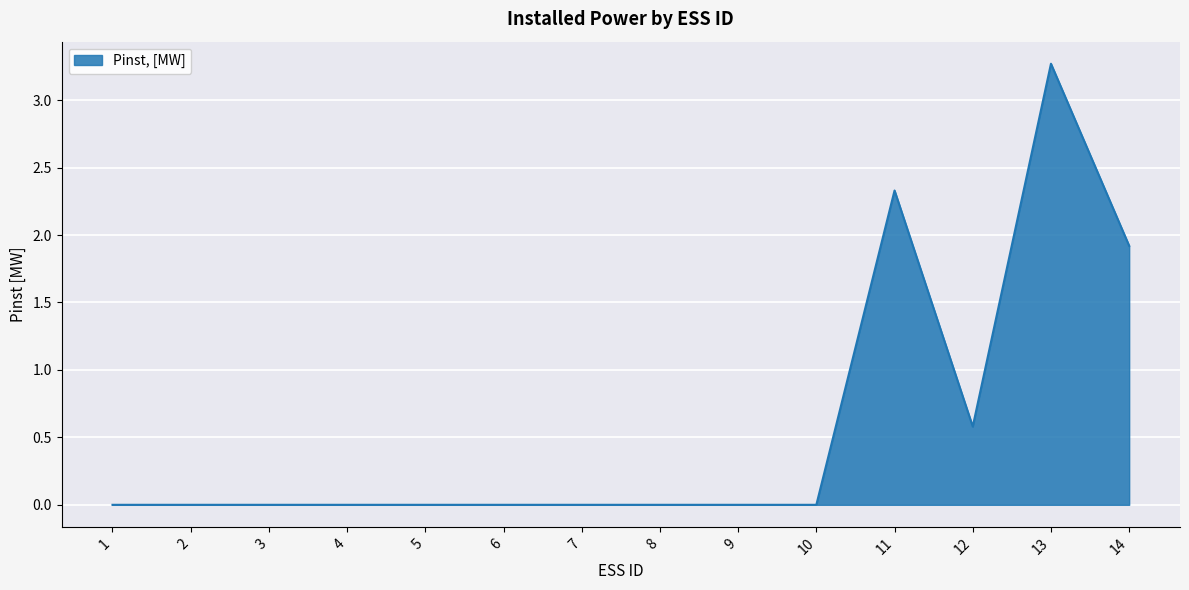

What is the change in value from 3 to 13?

+3.3